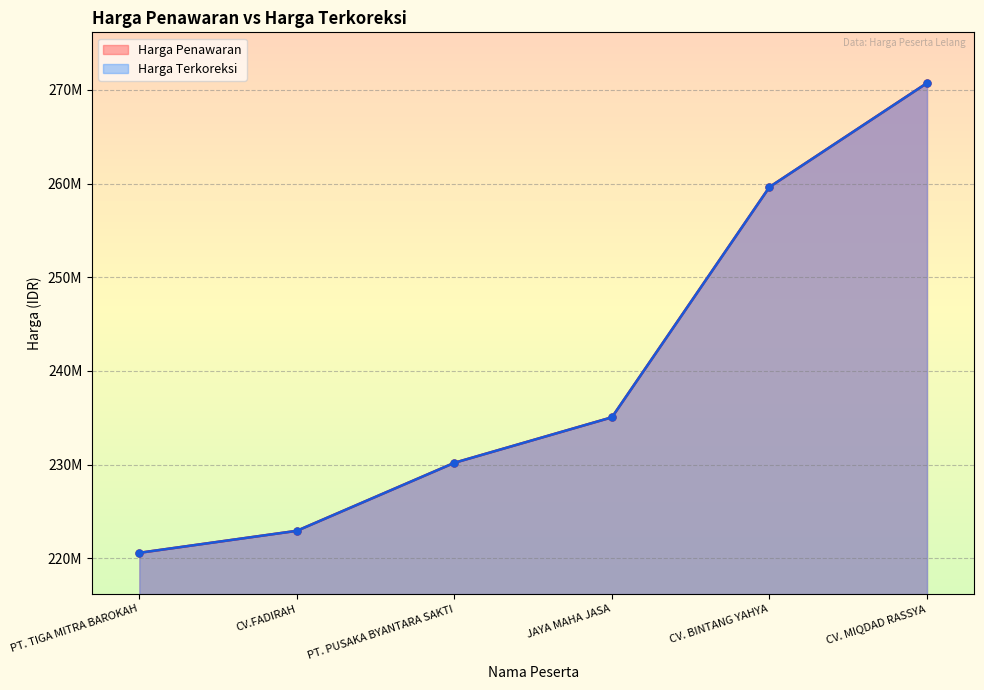

How many series are shown in this chart?

2